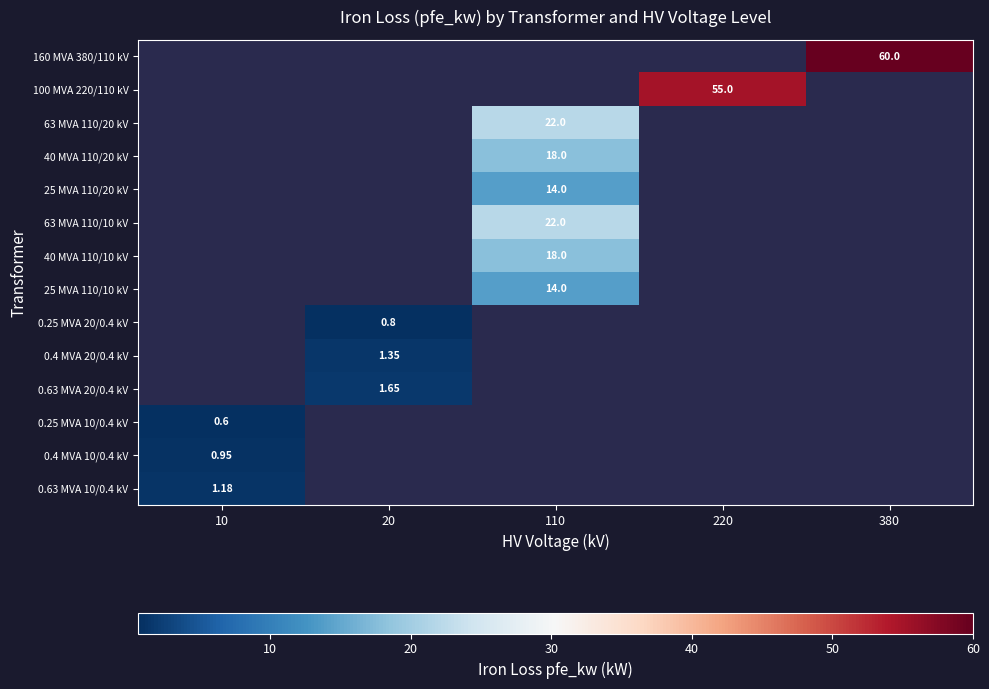

Count the number of data series in this chart.

14